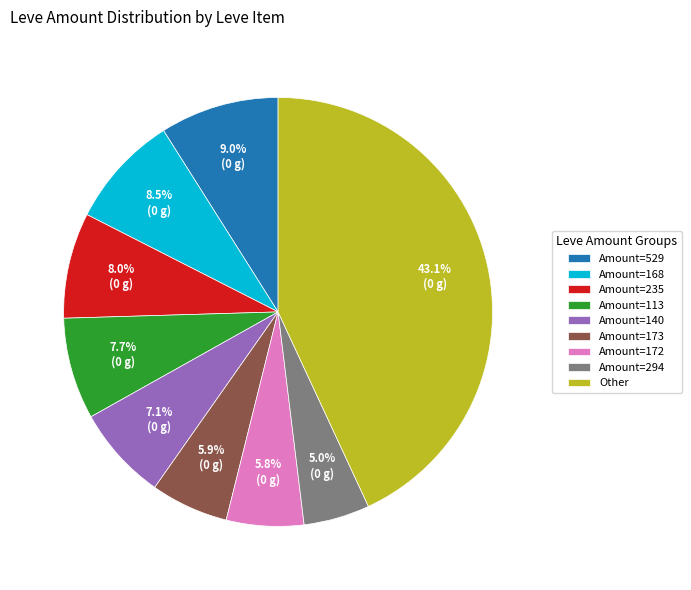

Which has a higher value, Amount=113 or Other?

Other